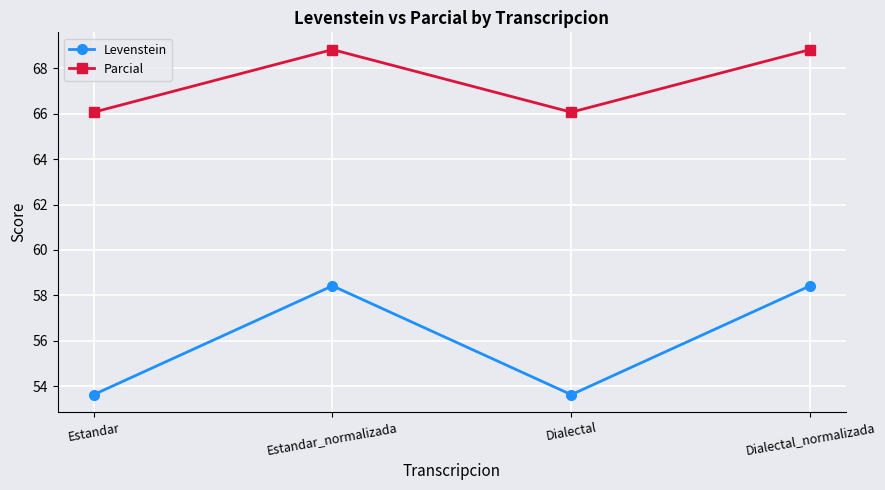

What is the sum of all Levenstein values?

224.1